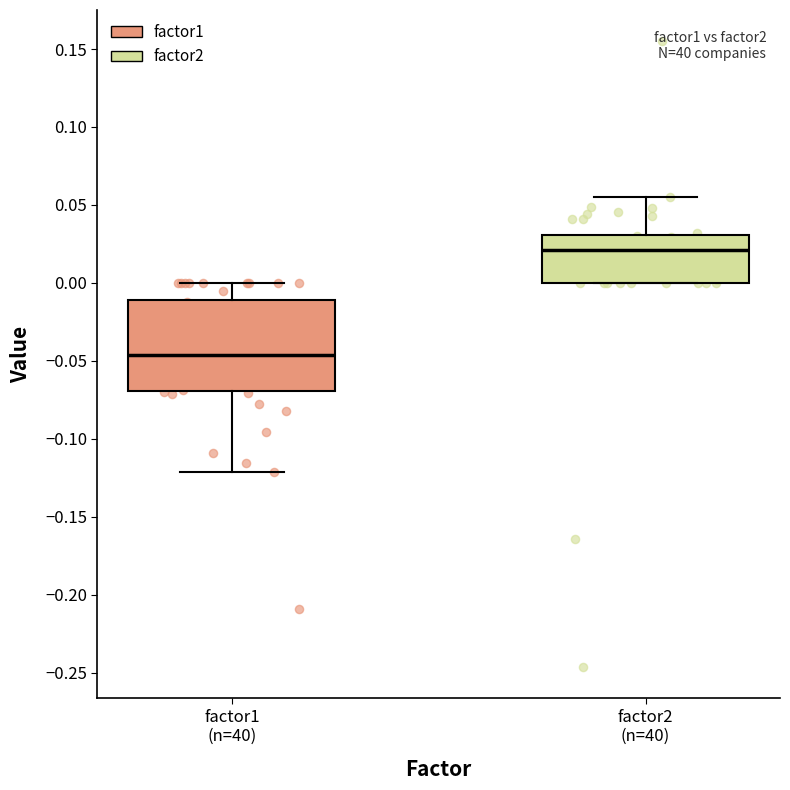

Reading left to right, read every box against the y-axis: the position of its median line, the range the box covers, and the ends of its whiskers. The values are not printed on the chart, so give them approximately, as read against the axis.

factor1 (n=40): median -0.045, box -0.070 to -0.010, whiskers -0.120 to 0.000
factor2 (n=40): median 0.020, box 0.000 to 0.030, whiskers 0.000 to 0.055